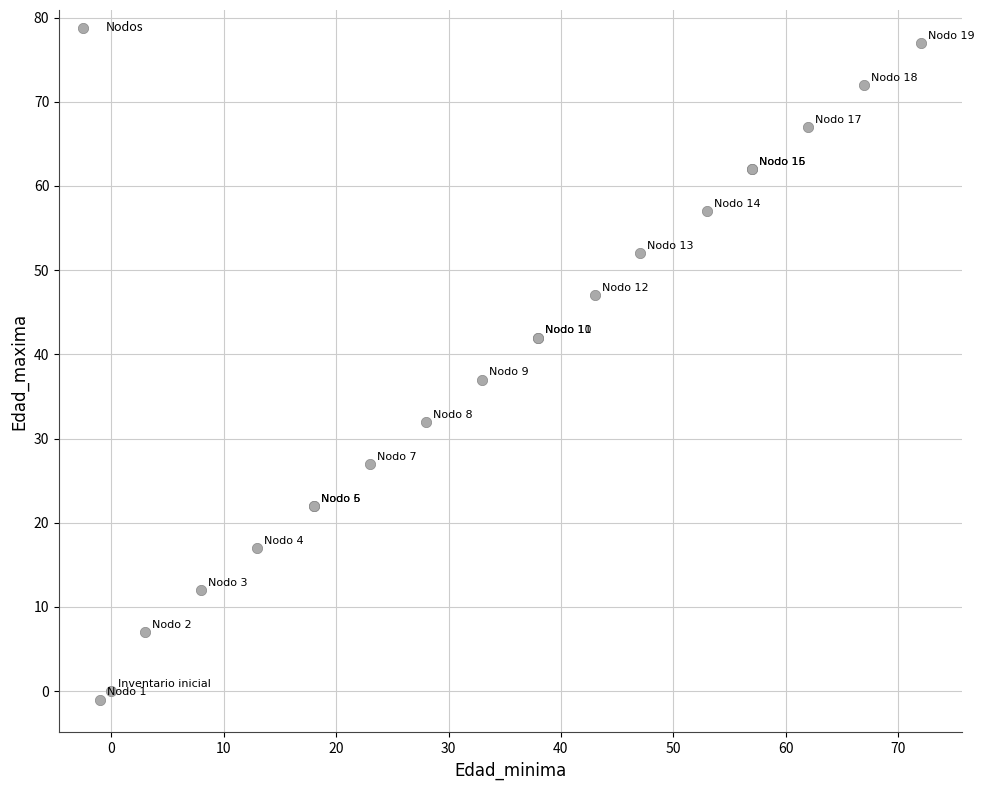

What Y value in the scatter plot is closest to 38?

37